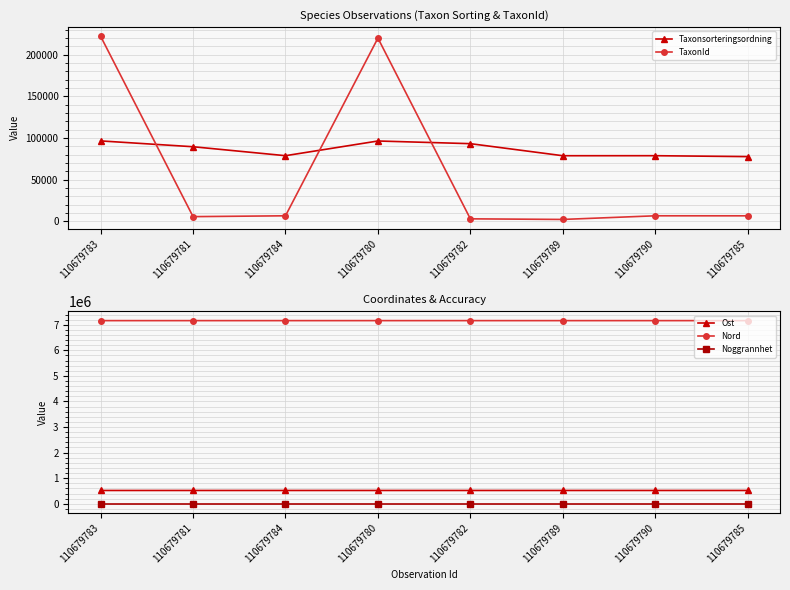

What is the difference between the Taxonsorteringsordning values at 110679781 and 110679785?

11854